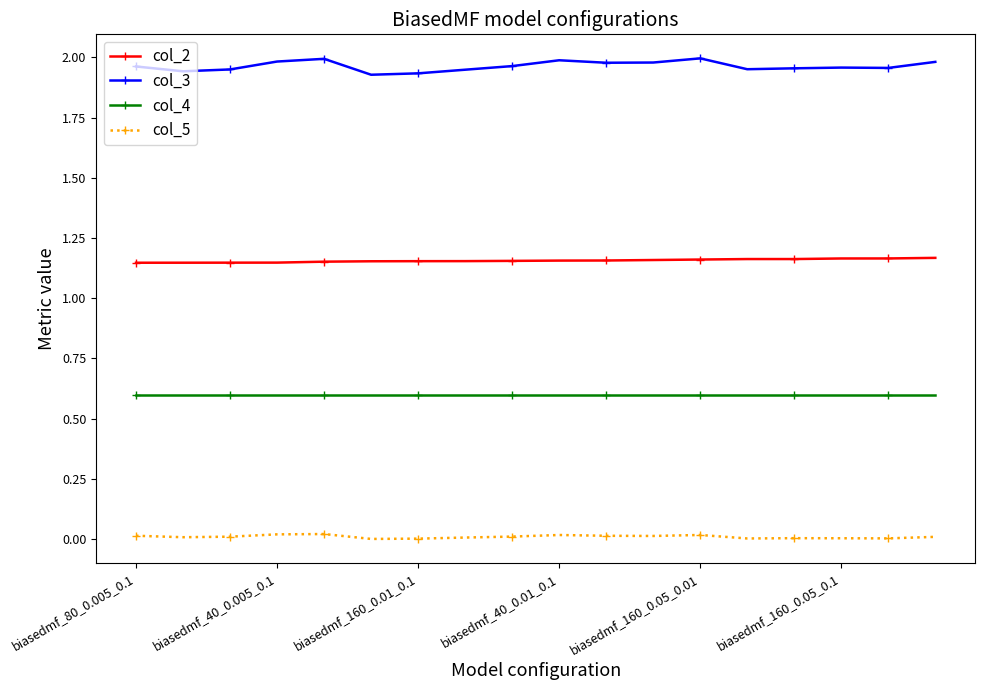

What is the average value of the col_4 series?

0.6